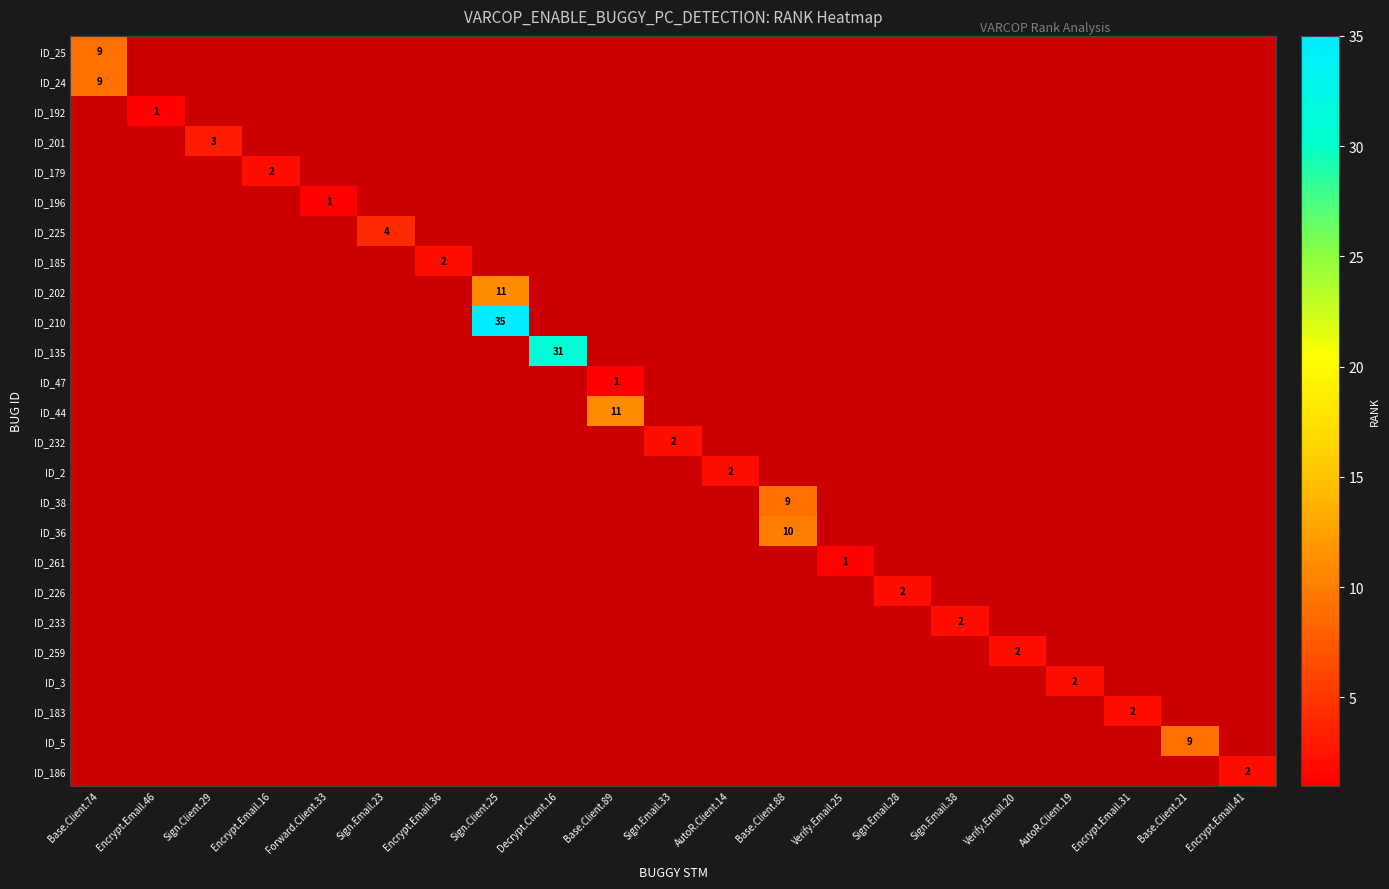

The value of ID_186 at Encrypt.Email.41 is 2. True or false?

True